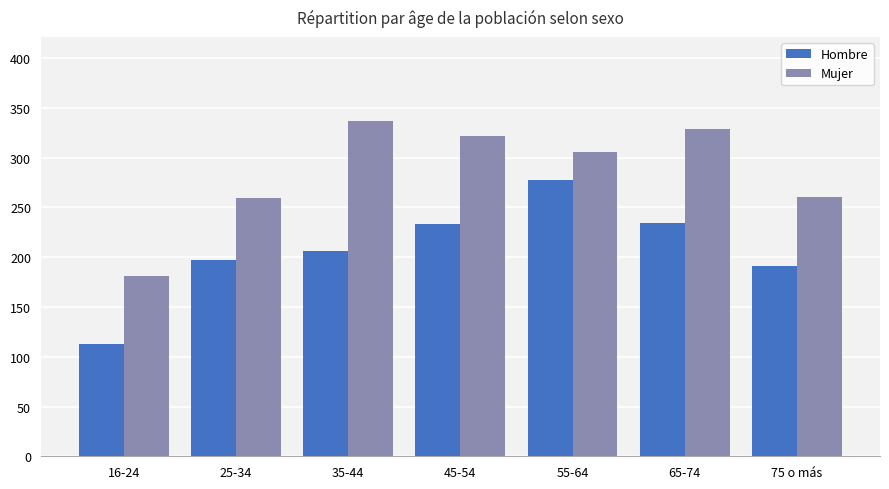

Which series has the largest range (max minus min)?

Hombre